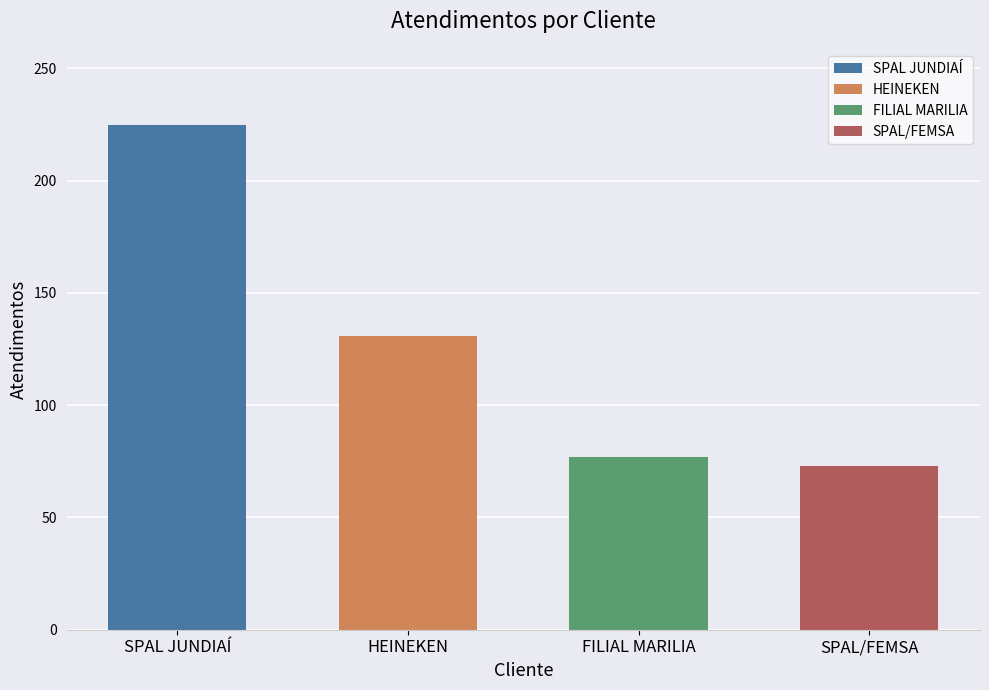

What is the difference between the second highest and second lowest values?

54